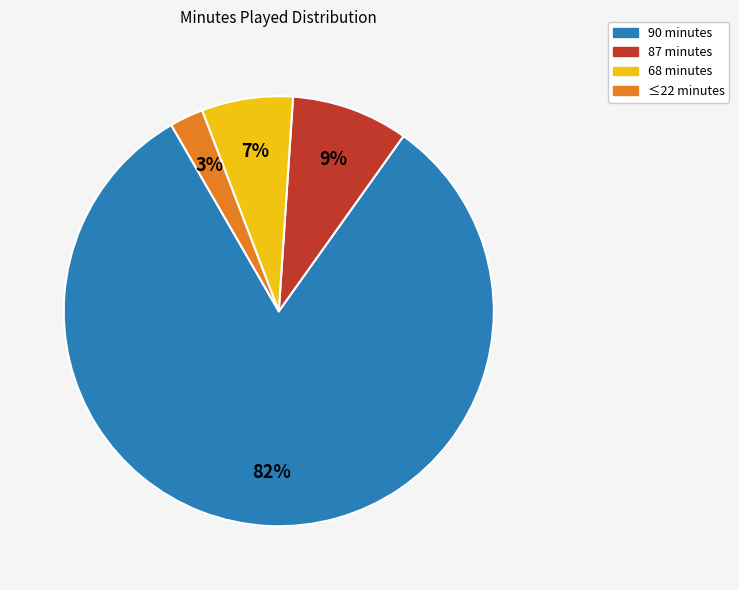

How many slices are in this pie chart?

4